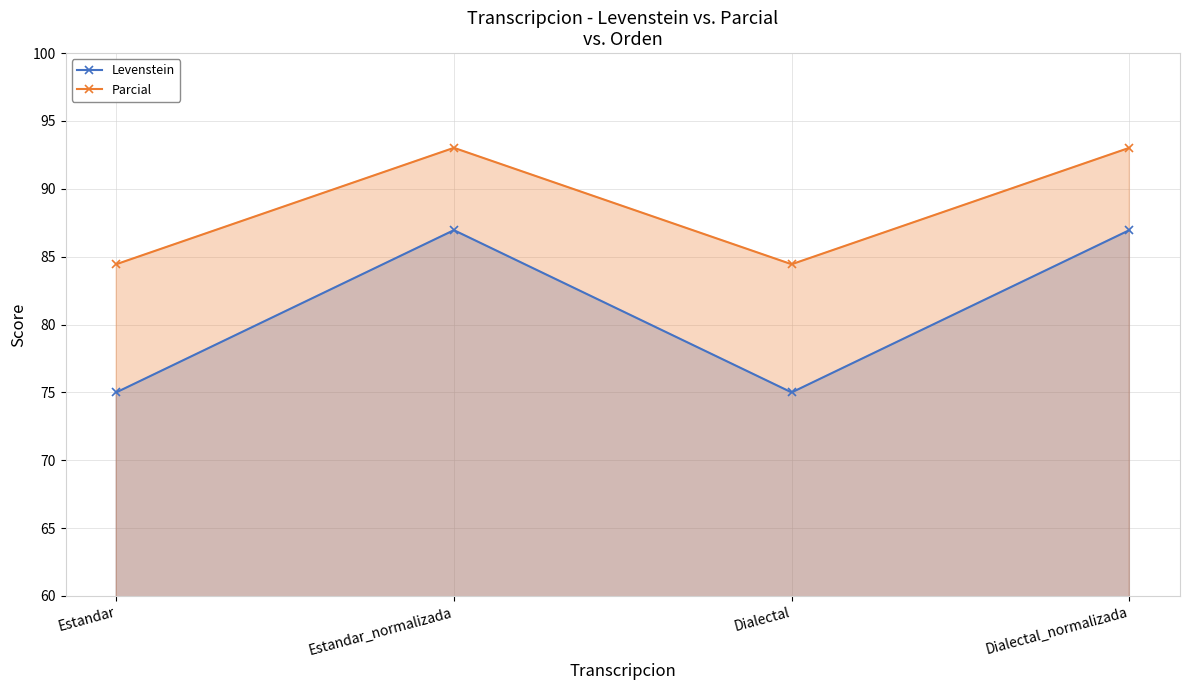

At which category does Parcial reach its first local peak?

Estandar_normalizada